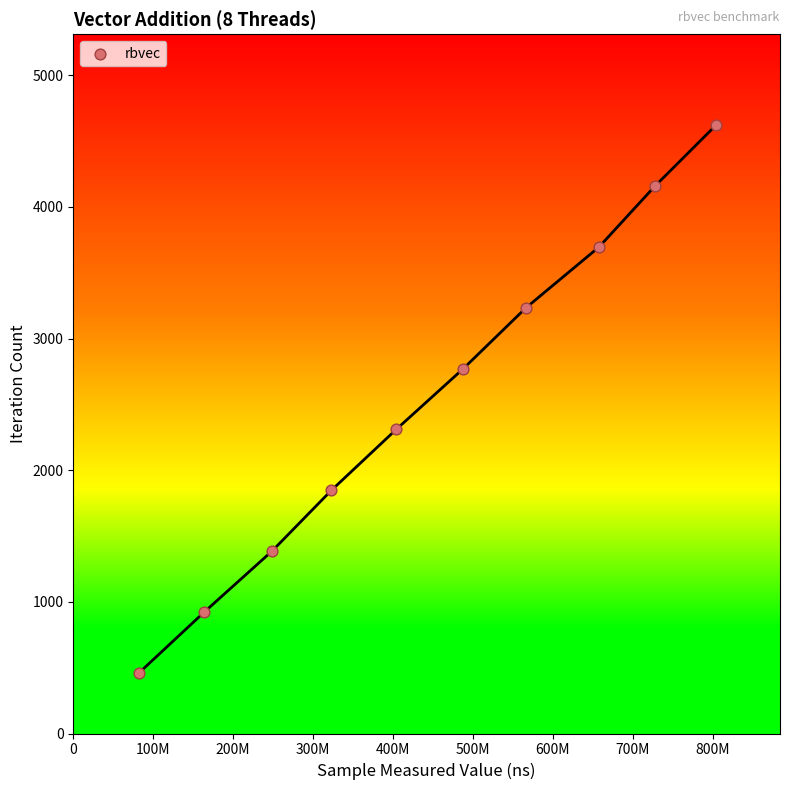

What is the range of X values (max minus min)?

721170249